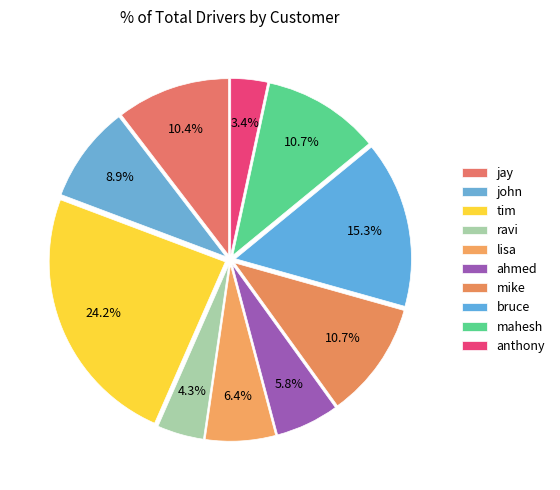

What is the smallest slice in the pie chart?

anthony